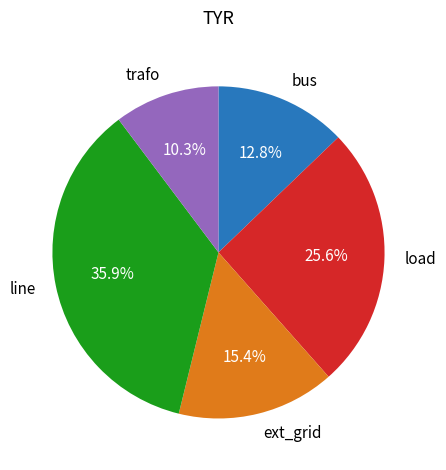

Does trafo represent more than half of the total?

No